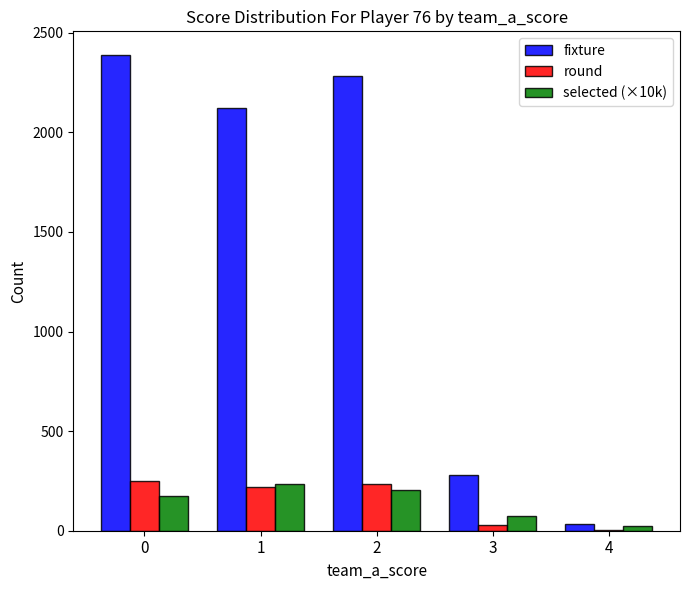

True or false: selected (×10k) has a value of 174 at 0.

True